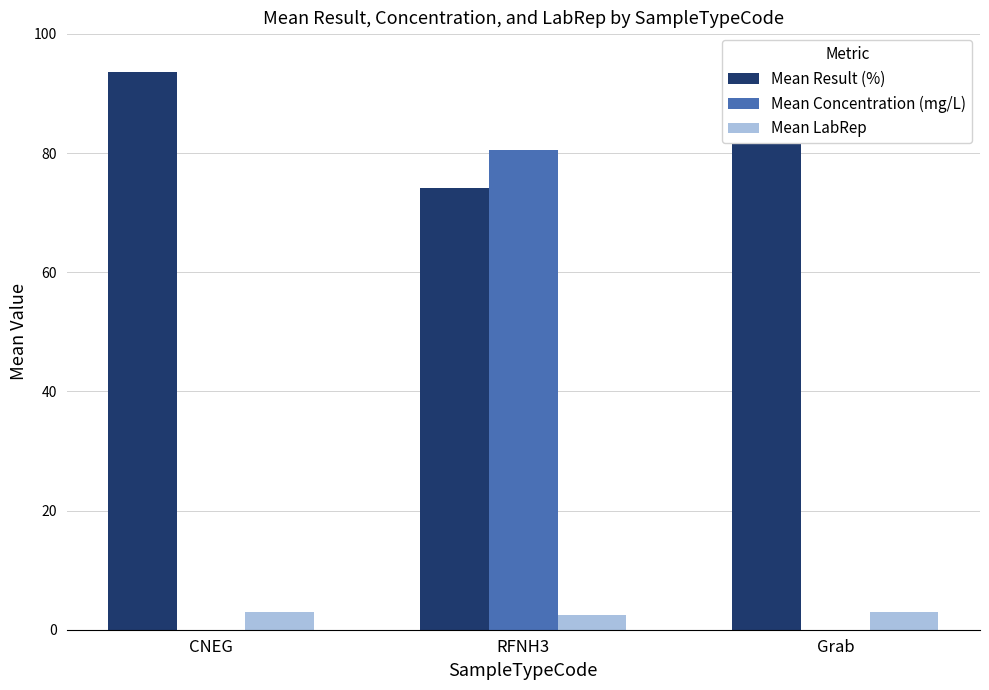

List the series in order of their peak value, highest first.

Mean Result (%), Mean Concentration (mg/L), Mean LabRep